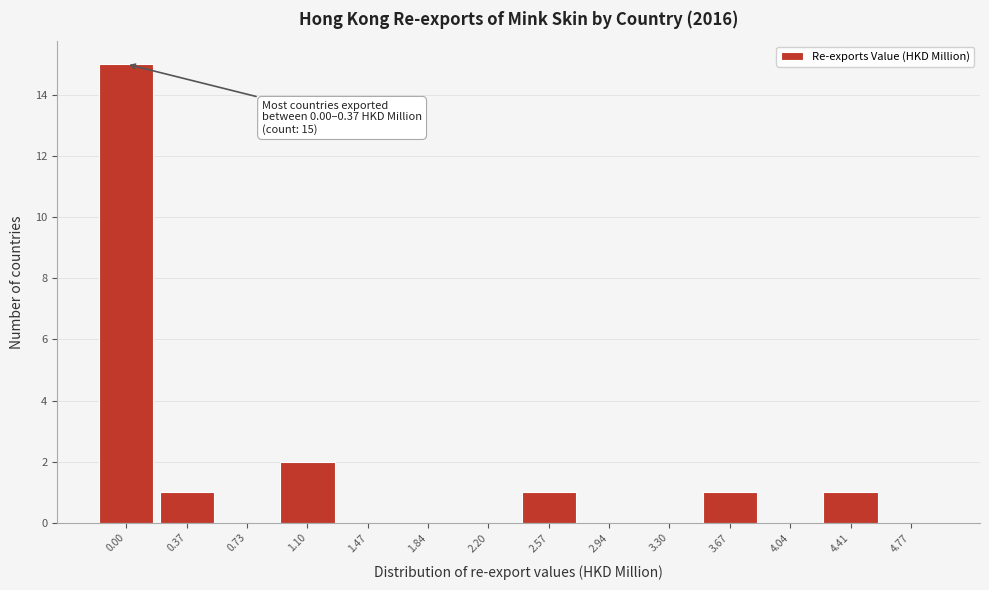

Reading right to left, transcribe all the data shown in this chart.

4.77=0	4.41=1	4.04=0	3.67=1	3.30=0	2.94=0	2.57=1	2.20=0	1.84=0	1.47=0	1.10=2	0.73=0	0.37=1	0.00=15